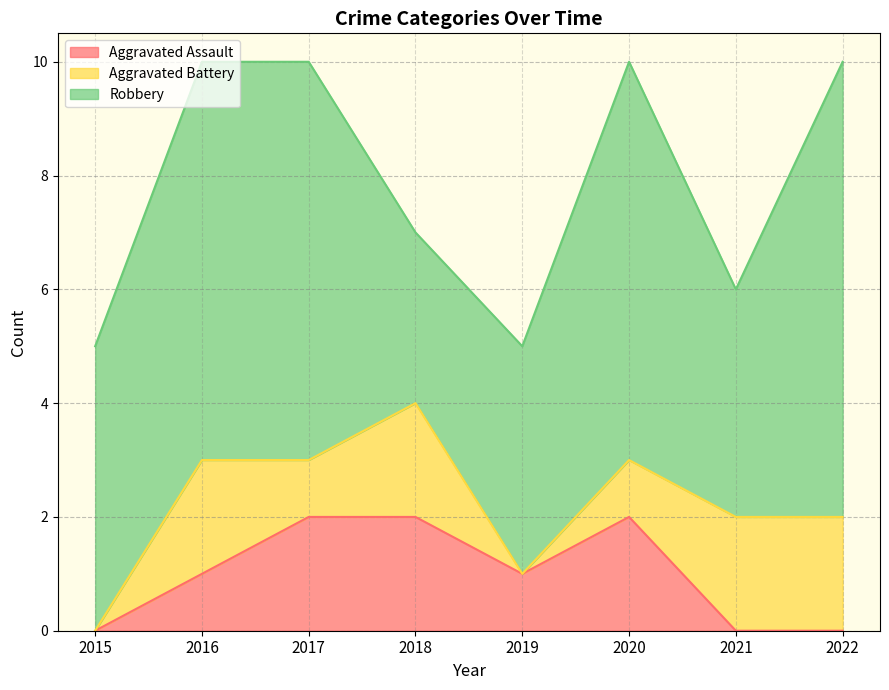

How many data points in Aggravated Battery are less than 2?

4